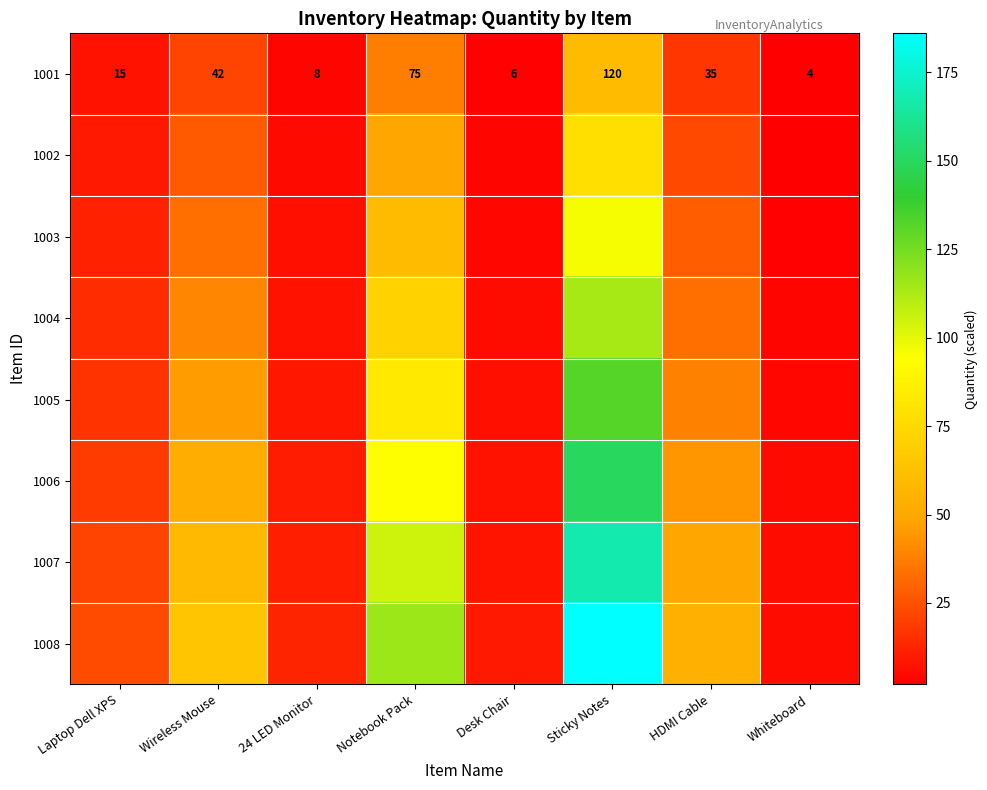

At which label does 1005 first exceed 38?

Wireless Mouse